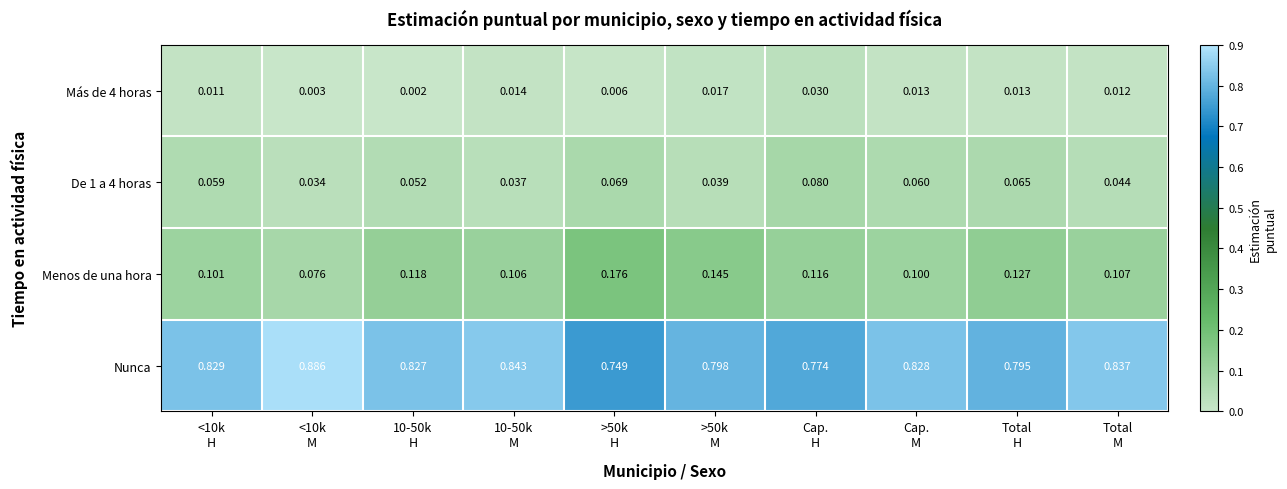

Which series has the largest total across all categories?

Nunca